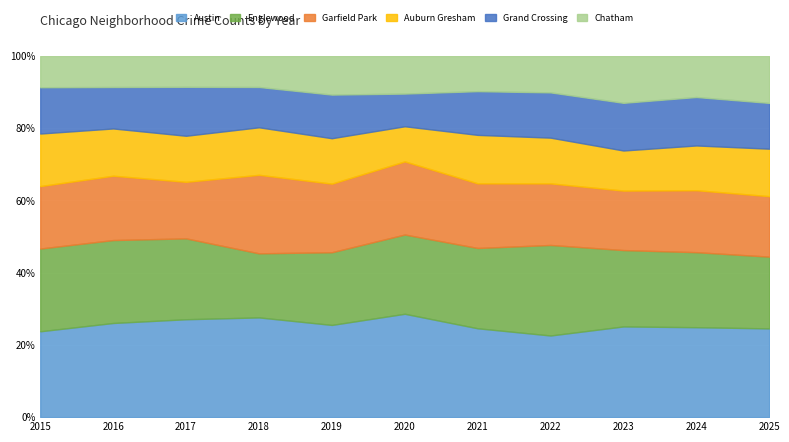

True or false: Chatham and Englewood intersect in this chart.

False